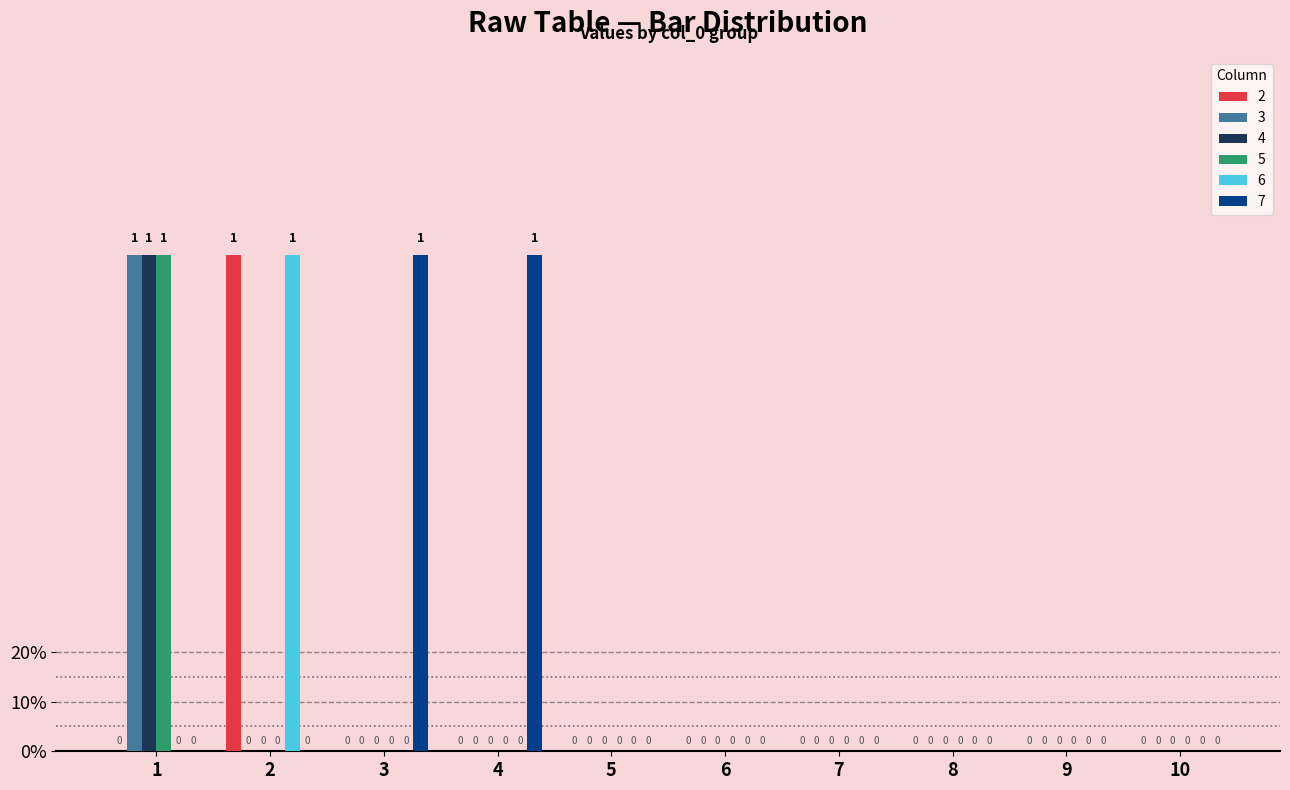

Are the bars grouped side by side (vs. stacked)?

Yes